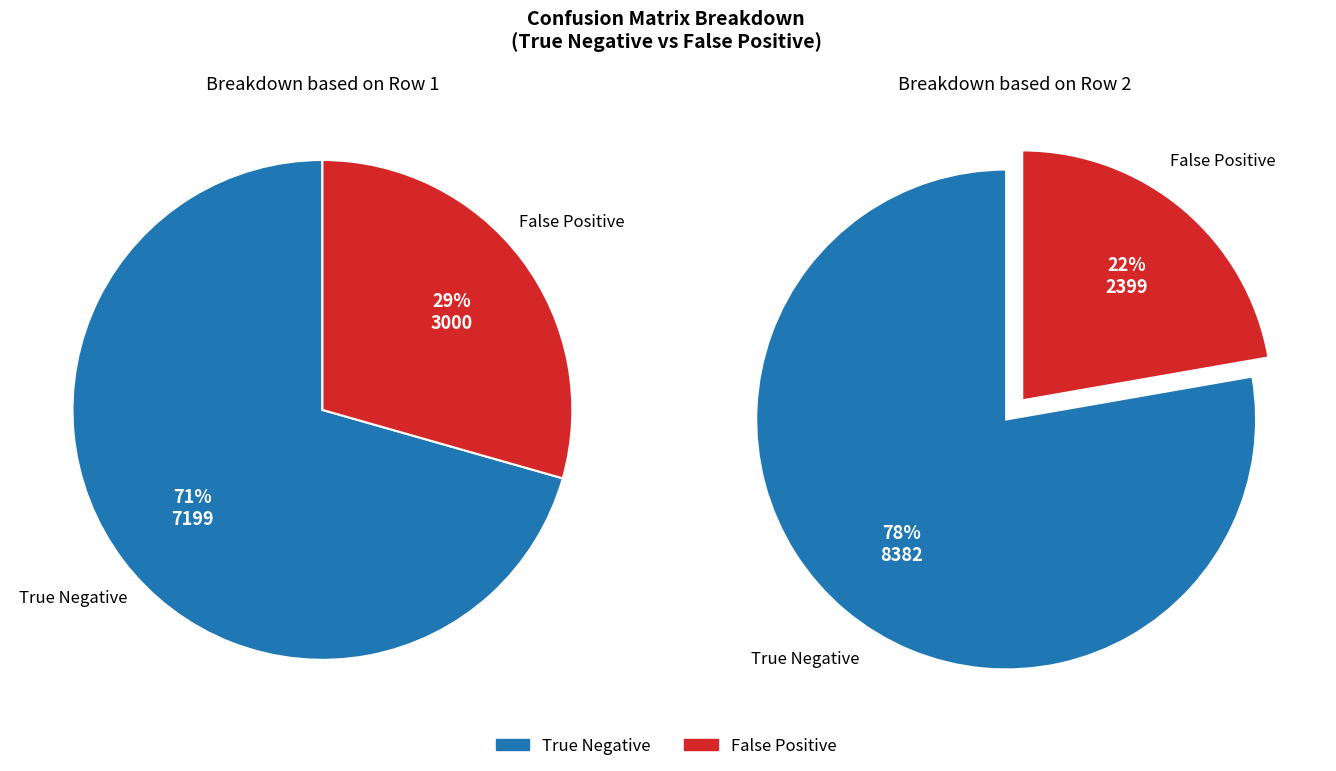

Which slice is the largest?

True Negative